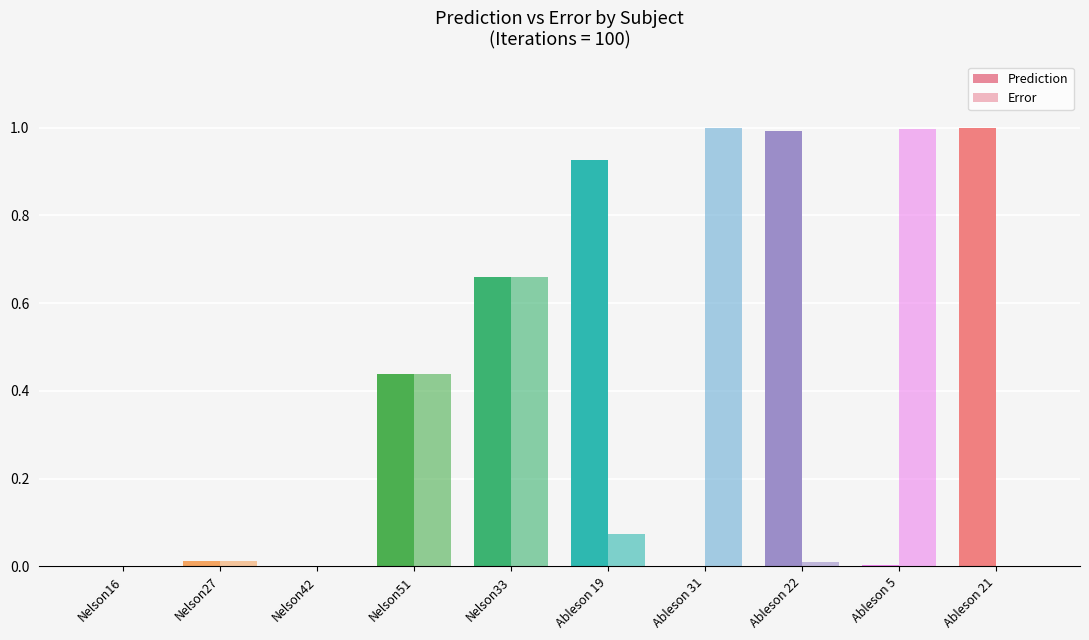

Rank the series by their average value, from lowest to highest.

Error, Prediction